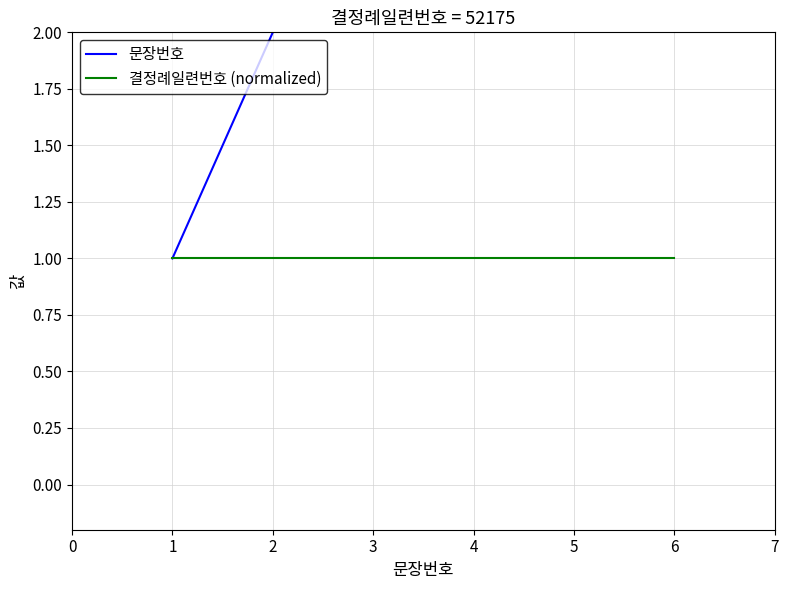

At which label does 문장번호 first exceed 4?

5